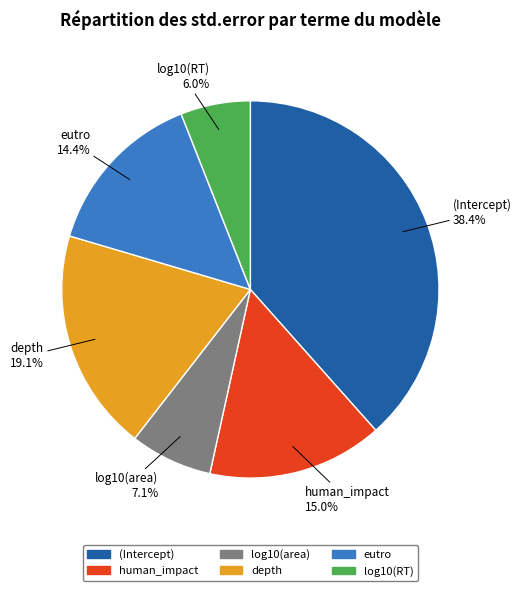

How many segments does this pie chart have?

6